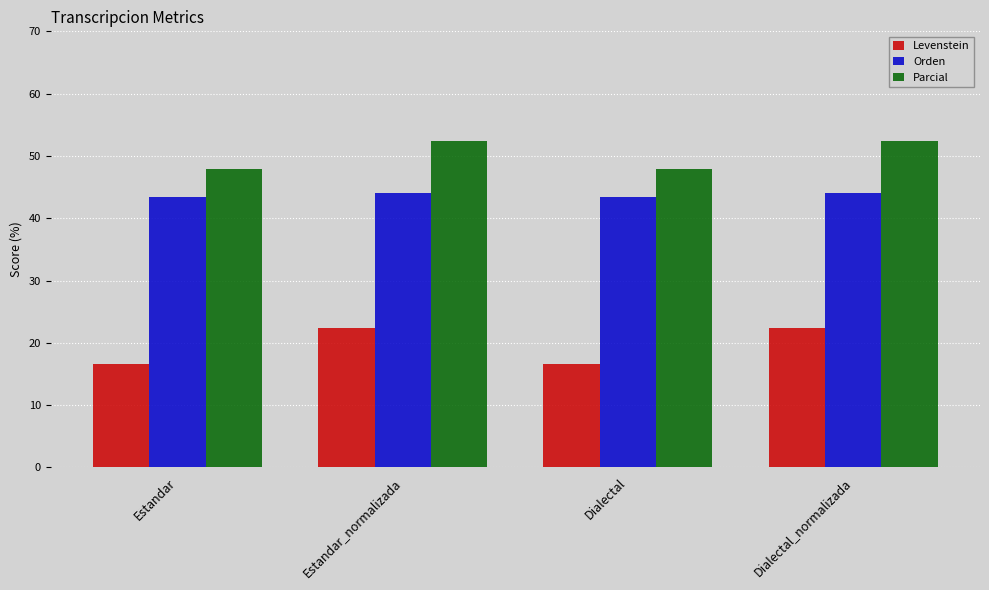

What is the label of the 4th bar from the right?

Estandar